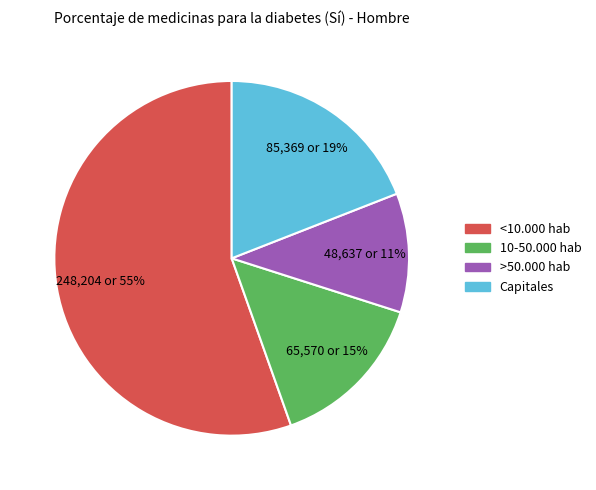

Is it true that Capitales is 32% of the pie?

False